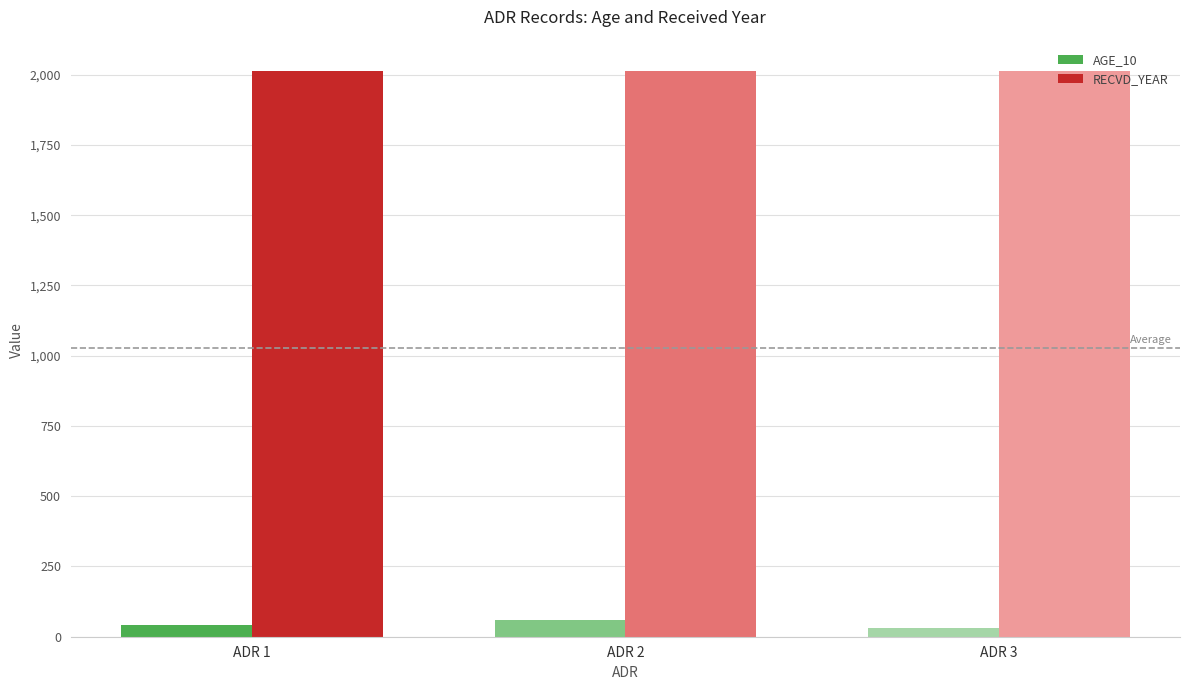

Is it true that RECVD_YEAR equals 696 at ADR 3?

False